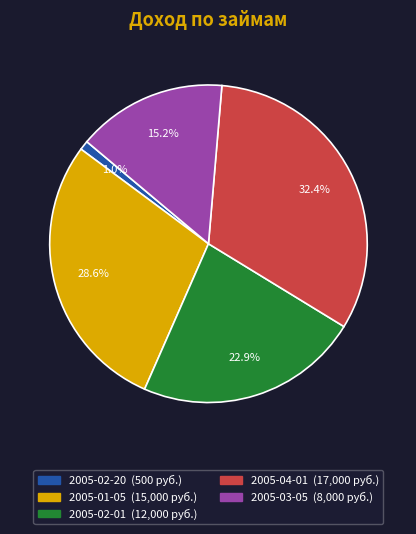

Which category has the smallest portion of the pie?

2005-02-20